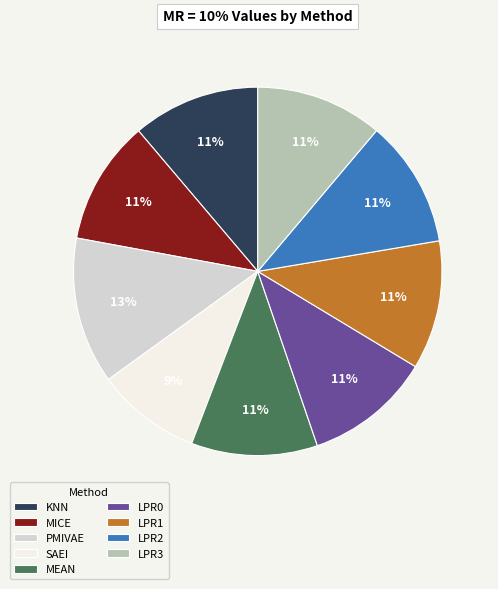

Between SAEI and LPR1, which is larger?

LPR1